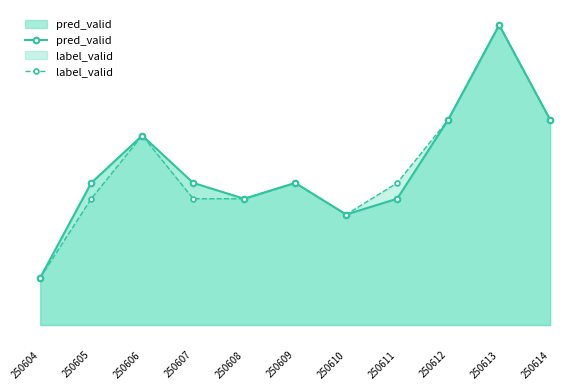

Which series has the largest range (max minus min)?

pred_valid